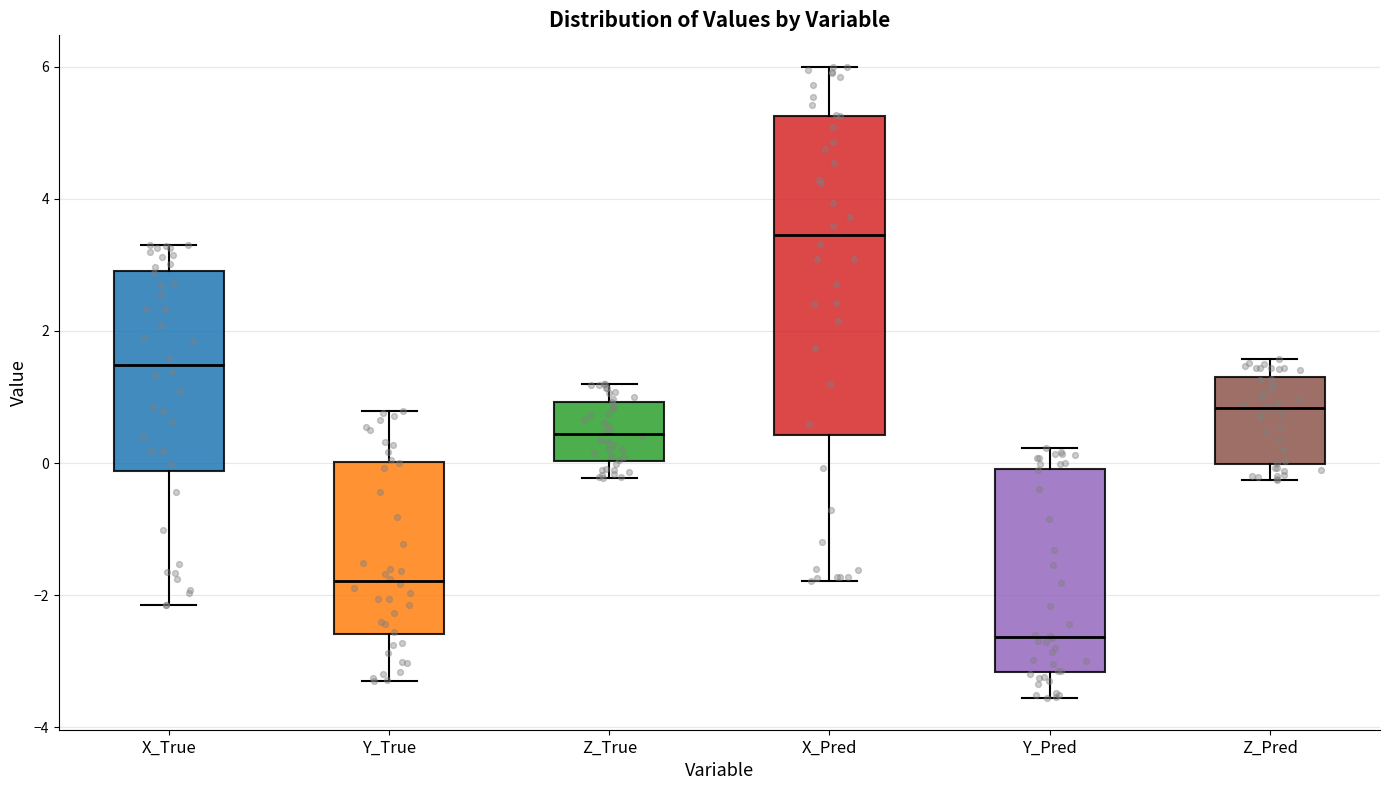

Where is the lower edge of the box for Y_Pred on the y-axis? The values are not printed on the chart, so give them approximately, as read against the axis.

-3.2